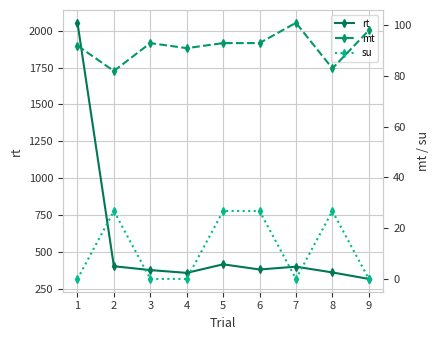

What is the value of the rt point at the 2nd from the left?

402